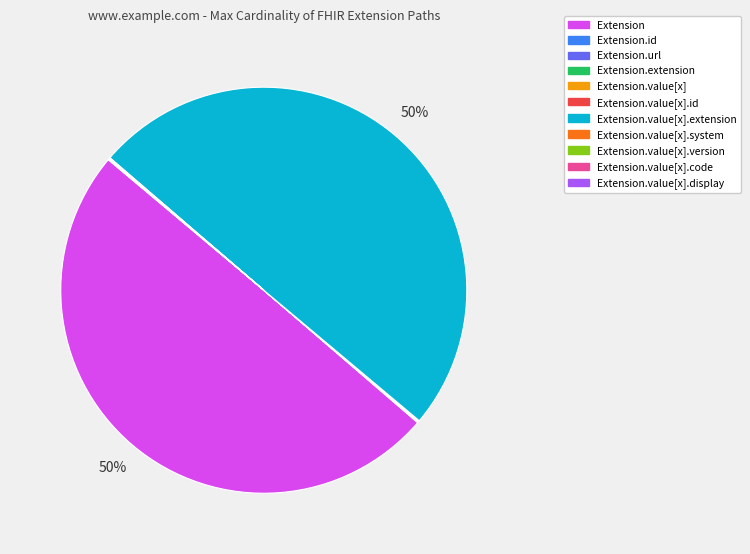

To the nearest percent, what is the average slice percentage?

9%